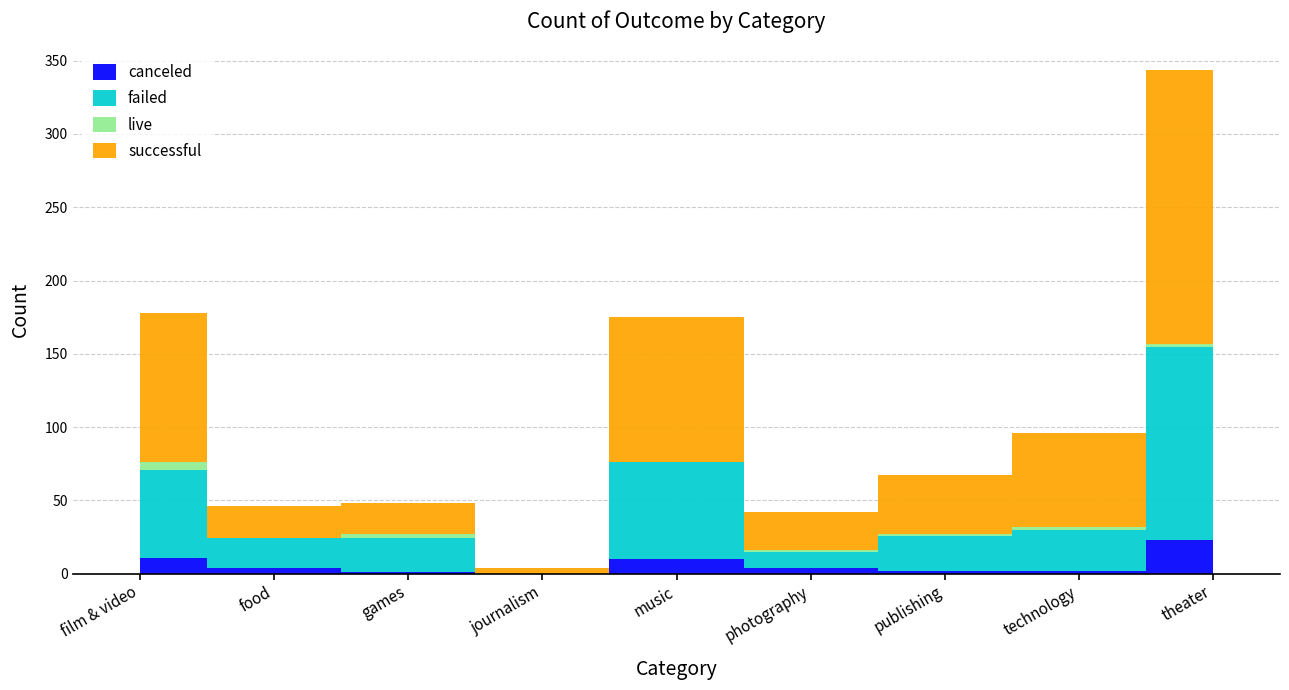

List the series in order of their peak value, highest first.

successful, failed, canceled, live